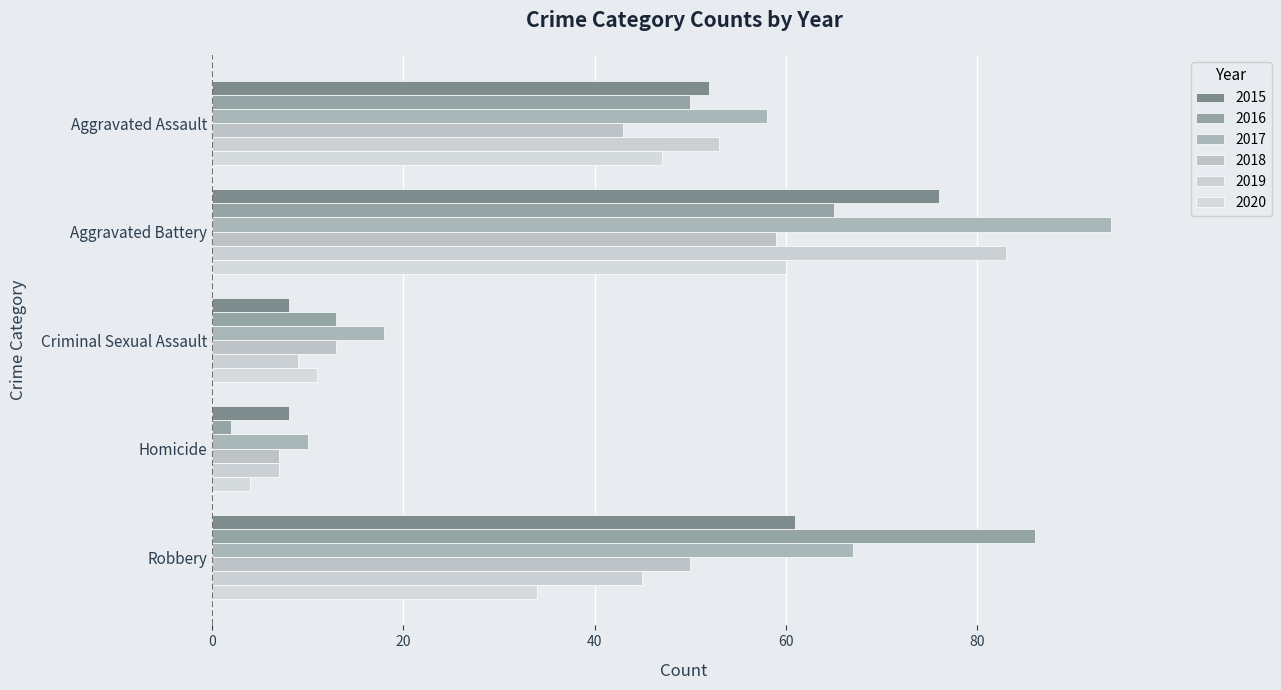

At Criminal Sexual Assault, list the series in order from smallest to largest.

2015, 2019, 2020, 2016, 2018, 2017